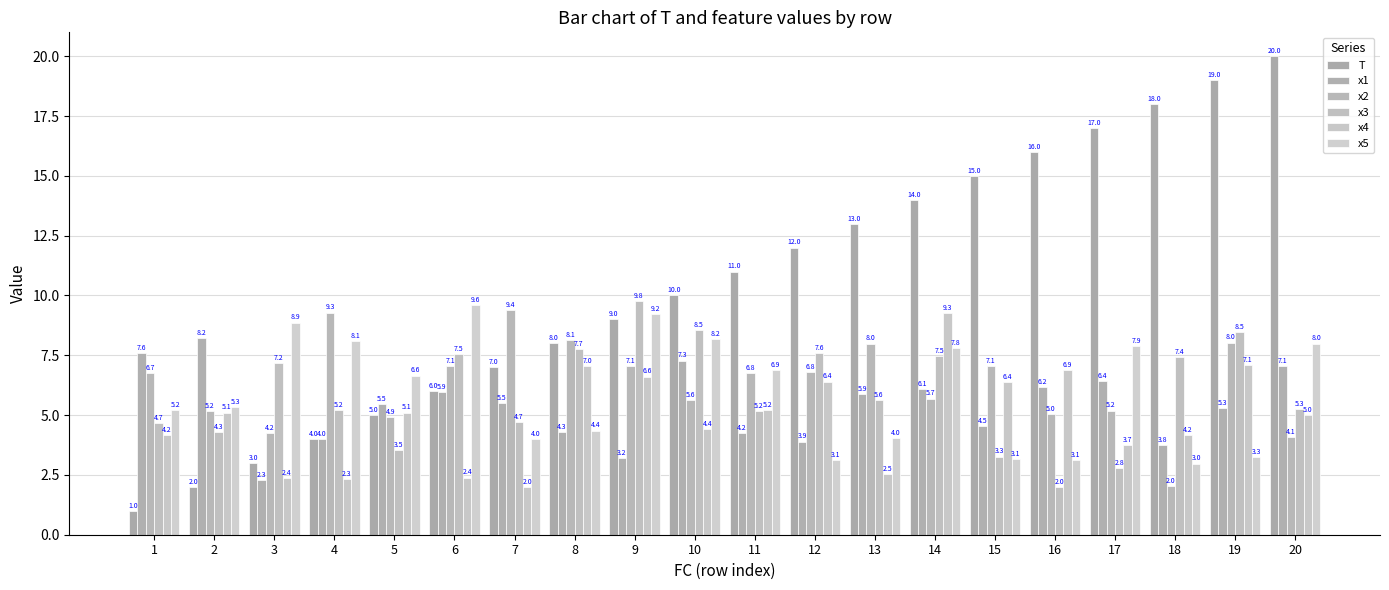

Does the chart contain any negative values?

No